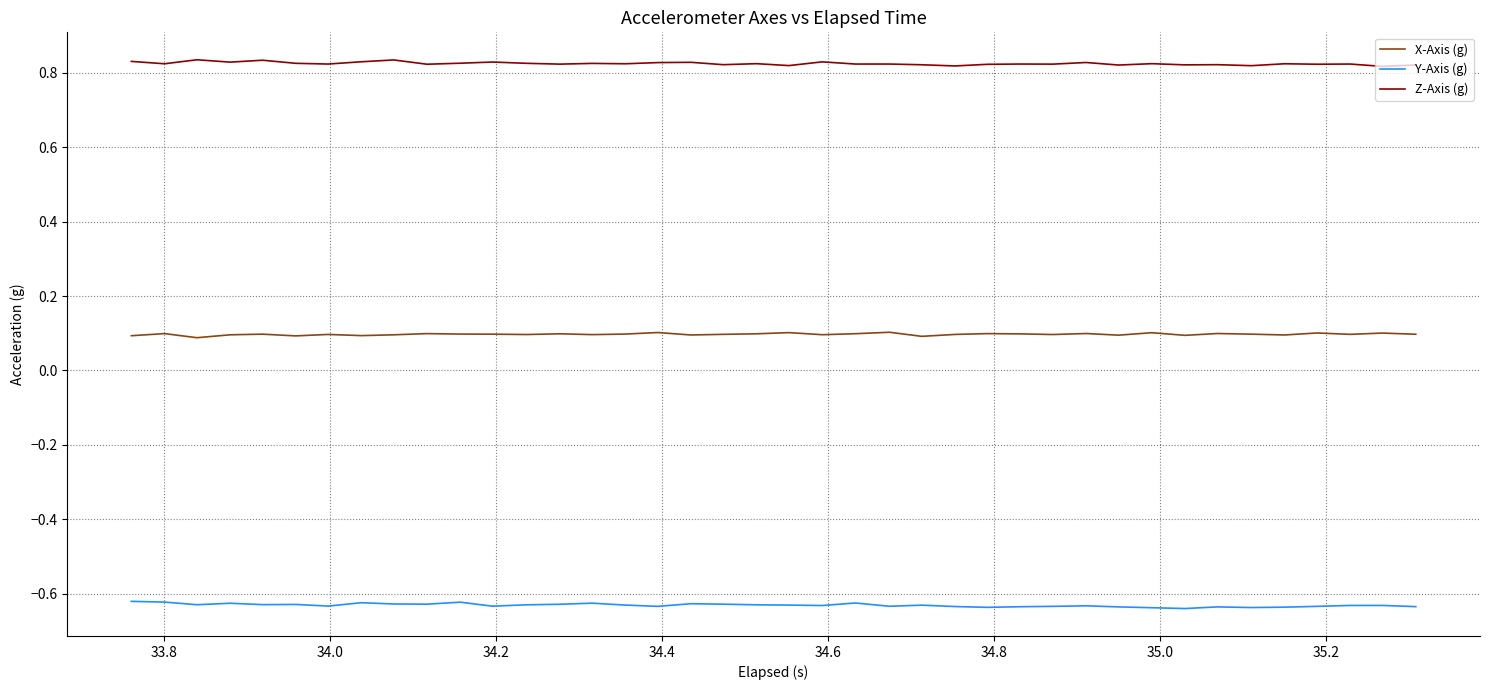

True or false: Z-Axis (g) and X-Axis (g) cross at least once.

False